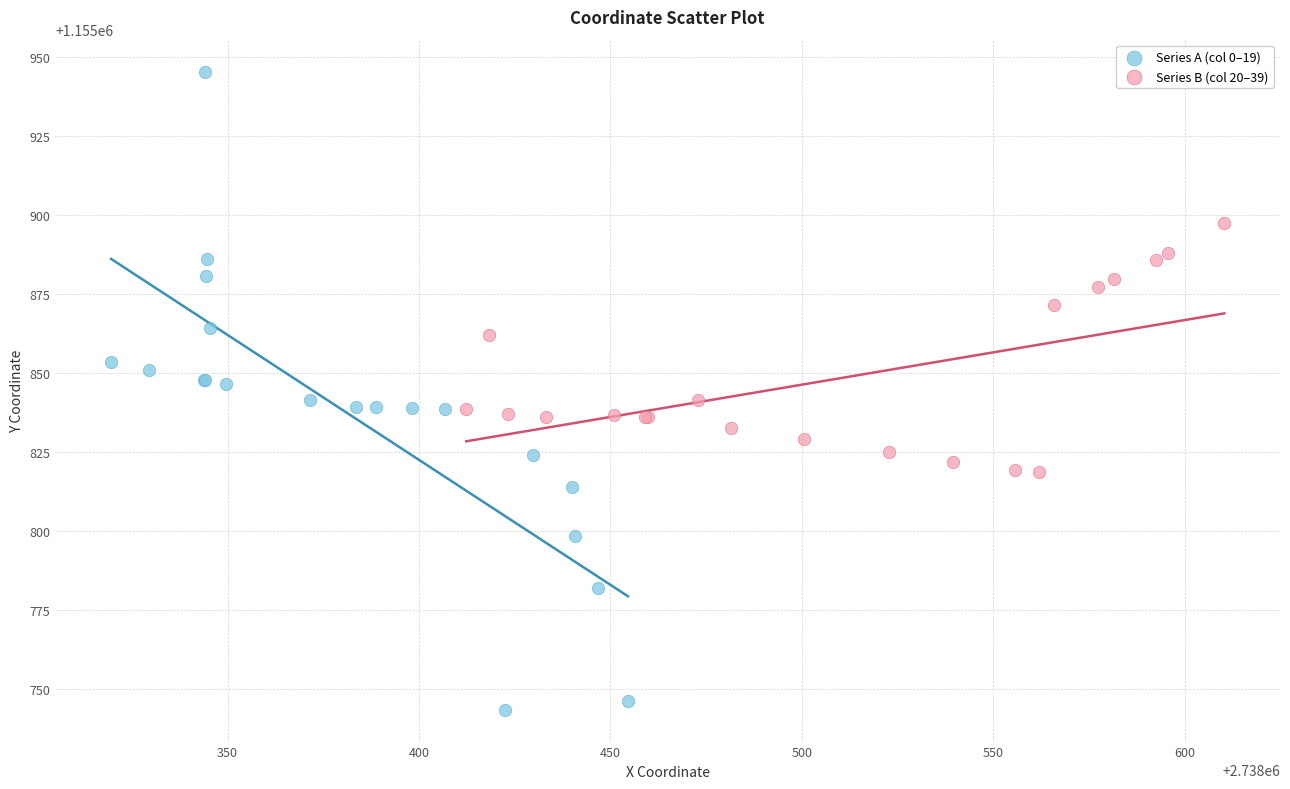

What are all the series names shown in the legend?

Series A (col 0–19), Series B (col 20–39)